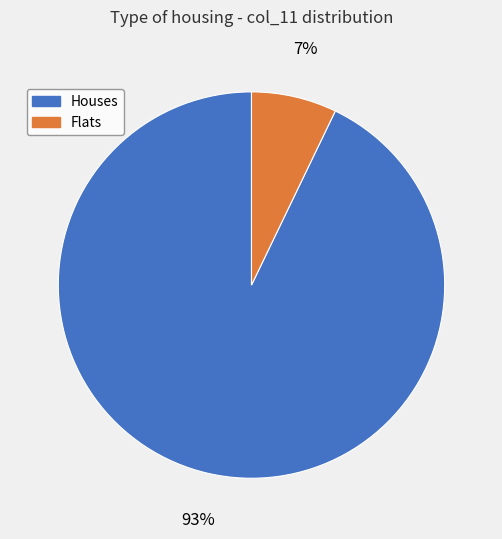

To the nearest percent, what percentage of the pie is Houses?

93%